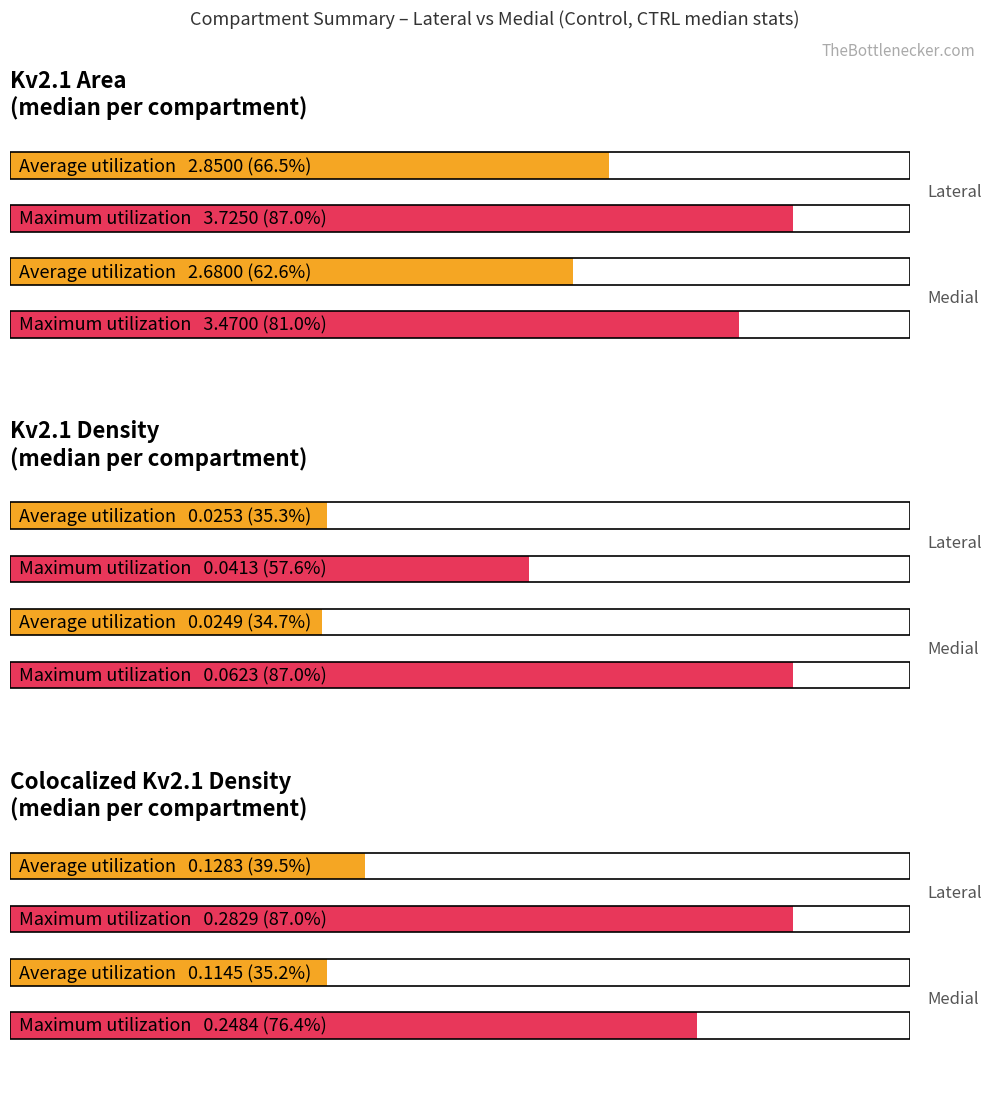

Which category has the highest value across all series?

lateral